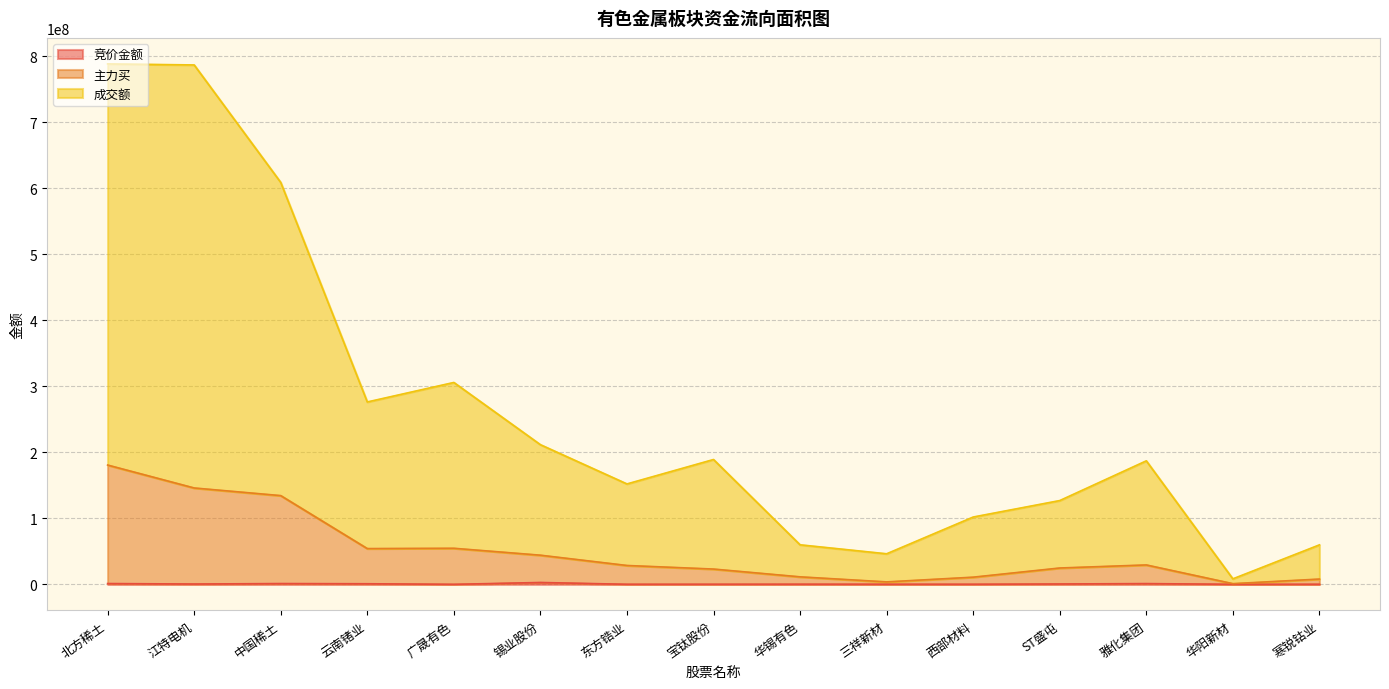

What is the difference between the maximum and minimum values in the 竞价金额 series?

2837606